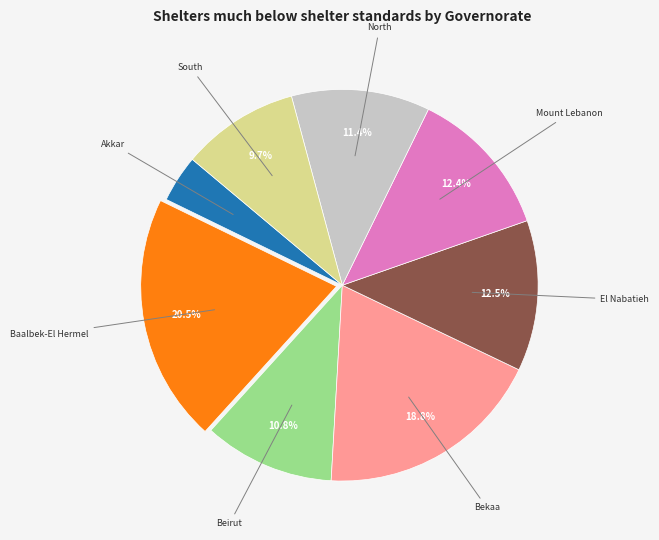

Count the number of slices in the pie.

8